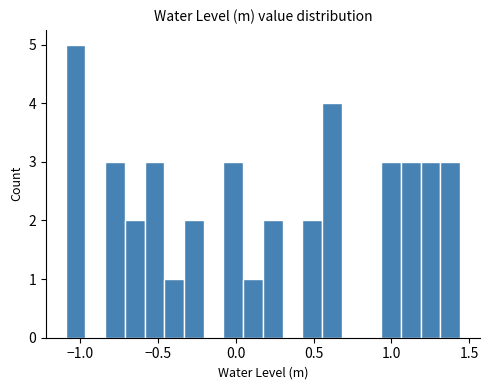

Around what value on the x-axis is the tallest bar? Give the approximate position of its centre, as read against the axis.

-1.05